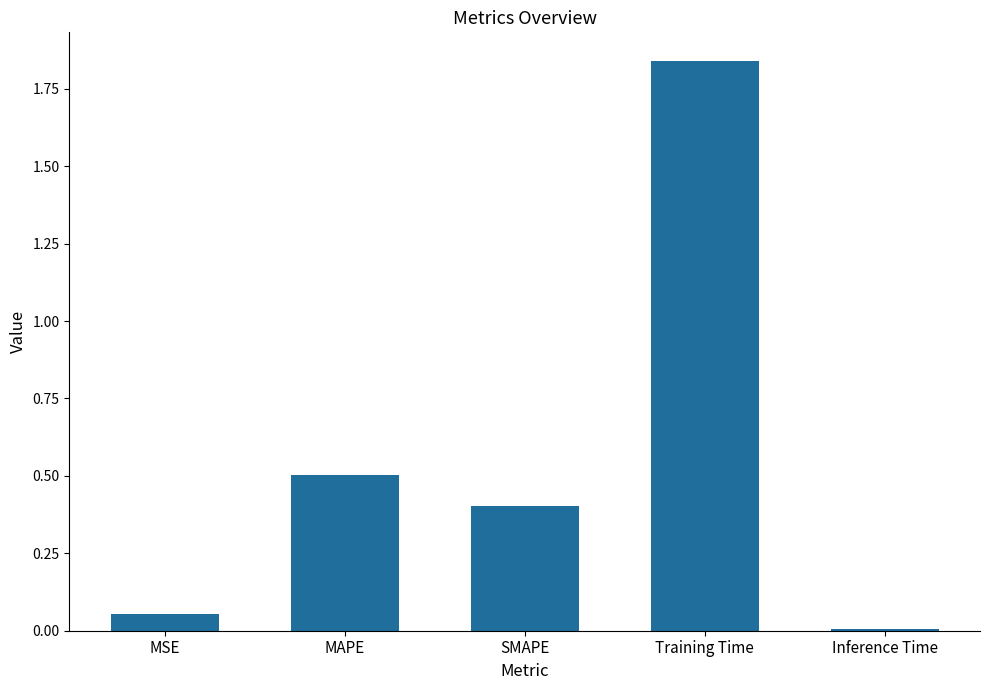

The value at MAPE is 0.1. True or false?

False